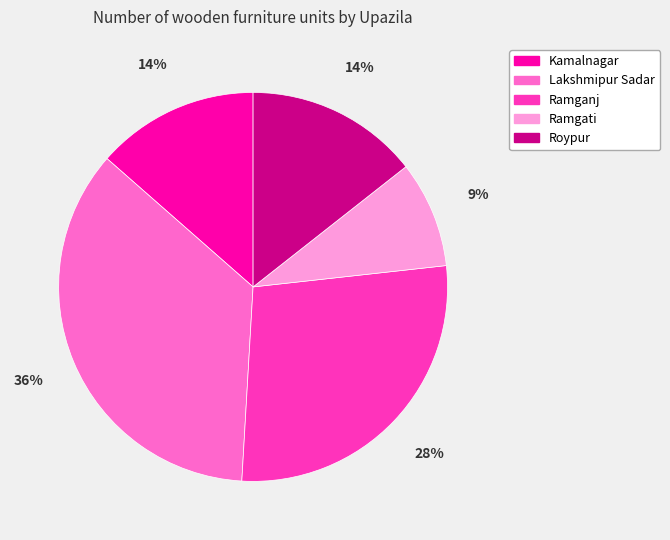

Is it true that Roypur is 14% of the pie?

True